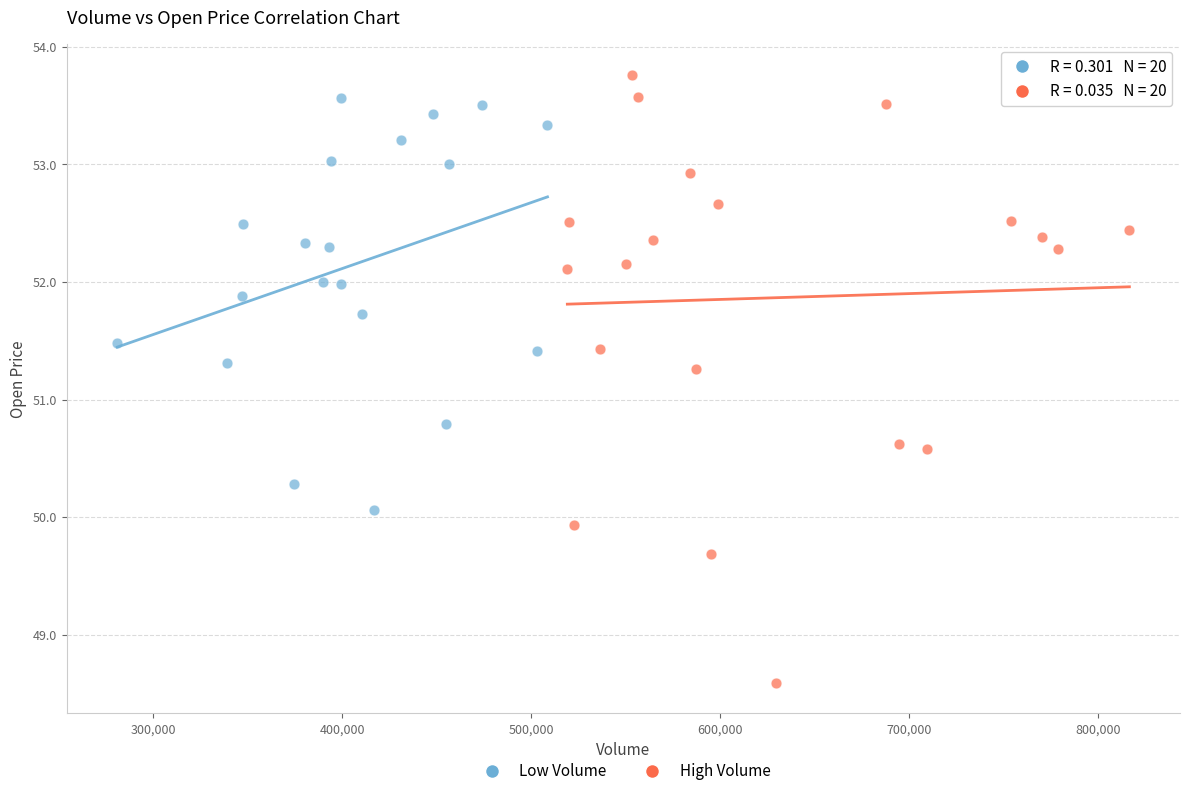

What are all the series names shown in the legend?

Low Volume, High Volume